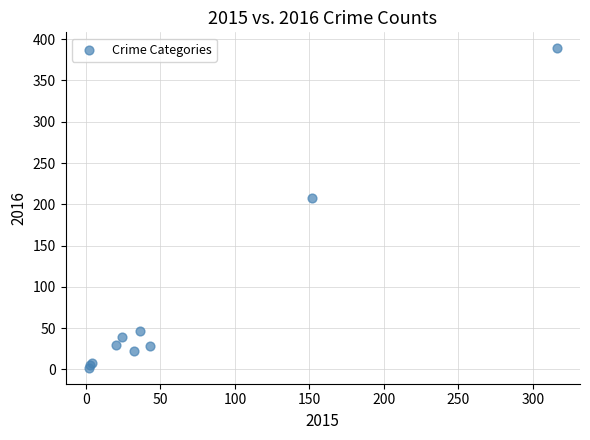

What Y value in the scatter plot is closest to 195?

208